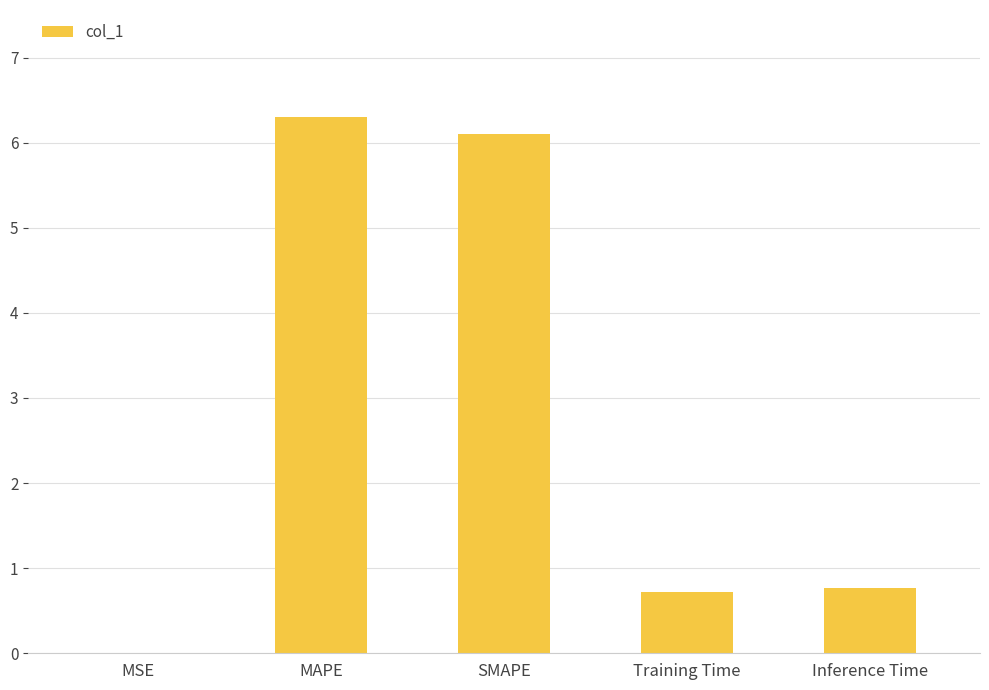

What is the change in value from SMAPE to Inference Time?

-5.3